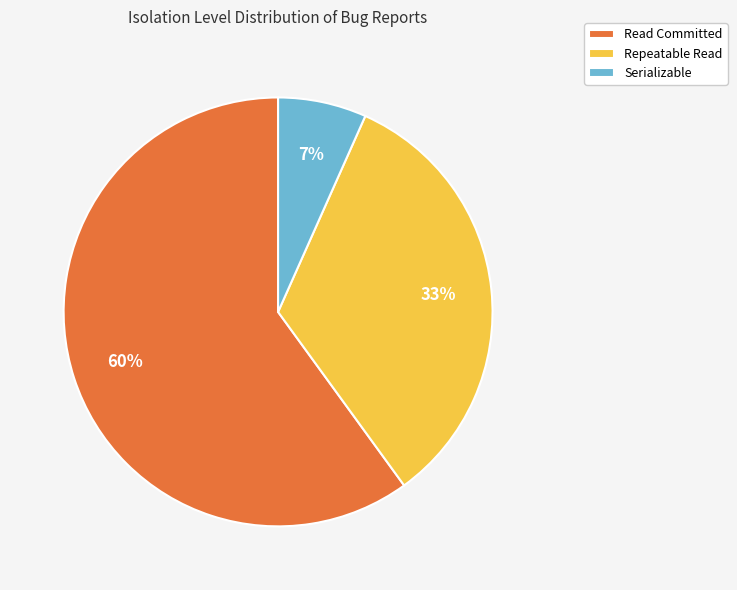

To the nearest percent, what is the average slice percentage?

33%